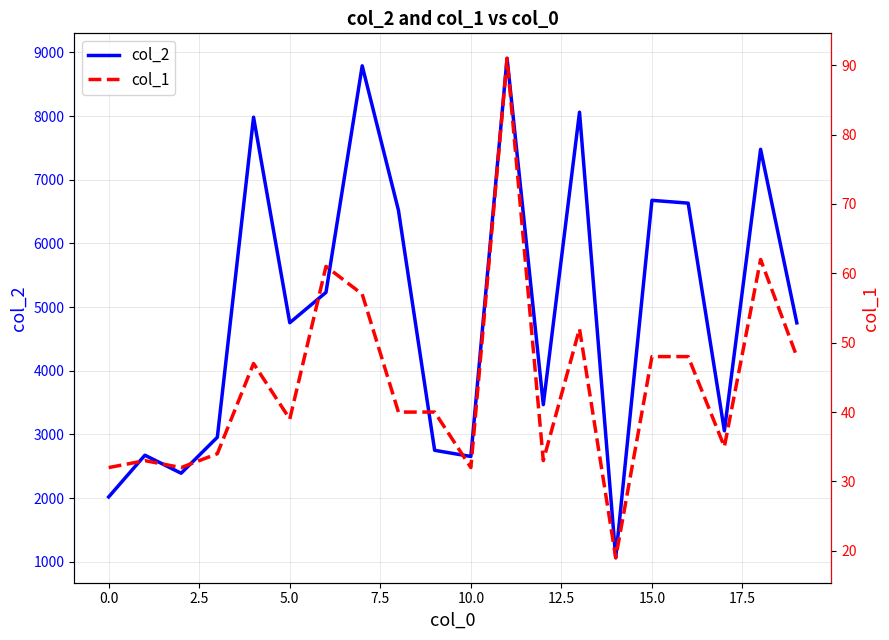

Which series has the largest total across all categories?

col_2